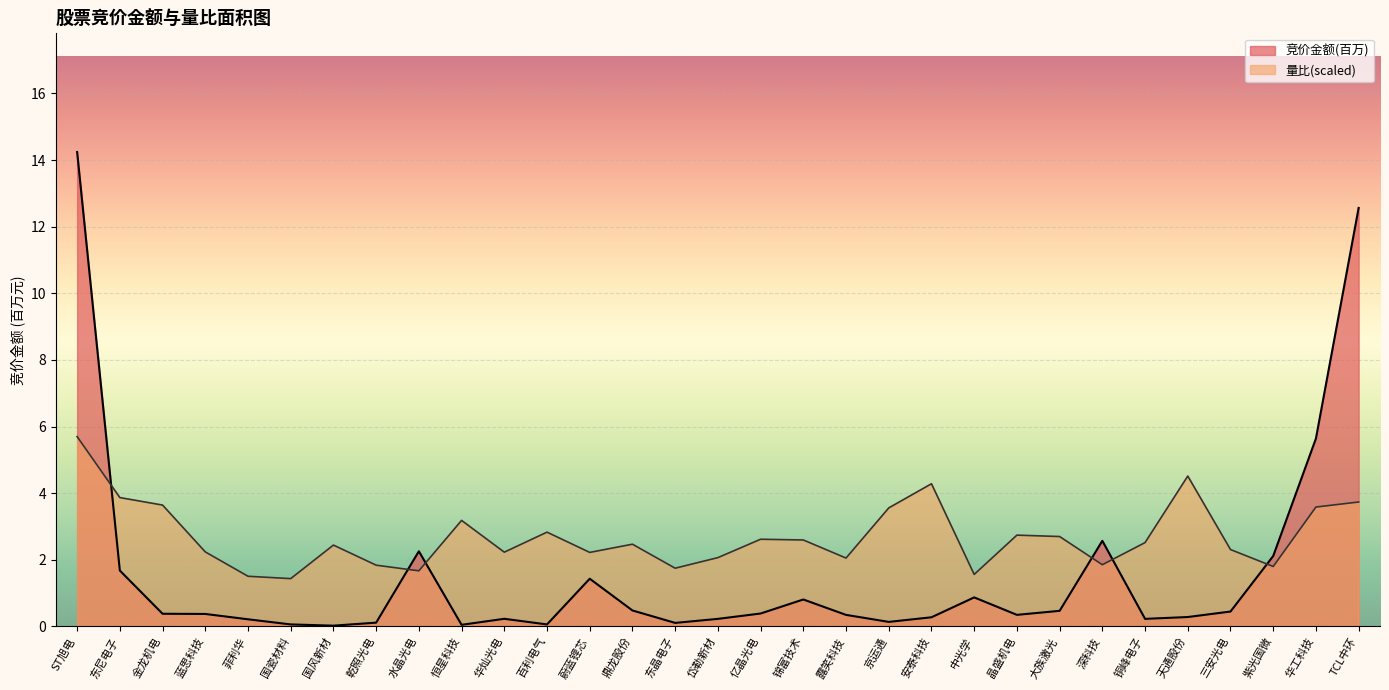

Read the 竞价金额 value at 鼎龙股份.

0.5